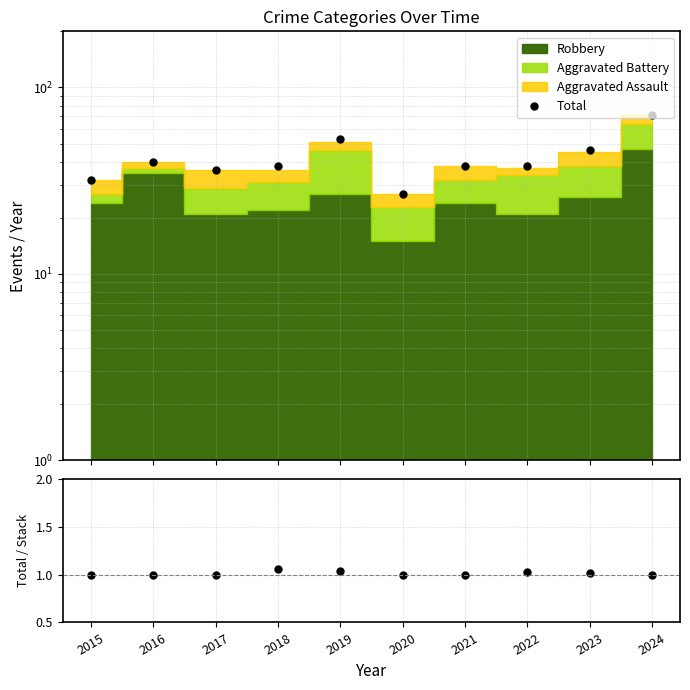

Reading left to right, extract all data points from this chart.

Total: 2015=32.0	2016=40.0	2017=36.0	2018=38.0	2019=53.0	2020=27.0	2021=38.0	2022=38.0	2023=46.0	2024=71.0
Total / Stack: 2015=1.0	2016=1.0	2017=1.0	2018=1.1	2019=1.0	2020=1.0	2021=1.0	2022=1.0	2023=1.0	2024=1.0